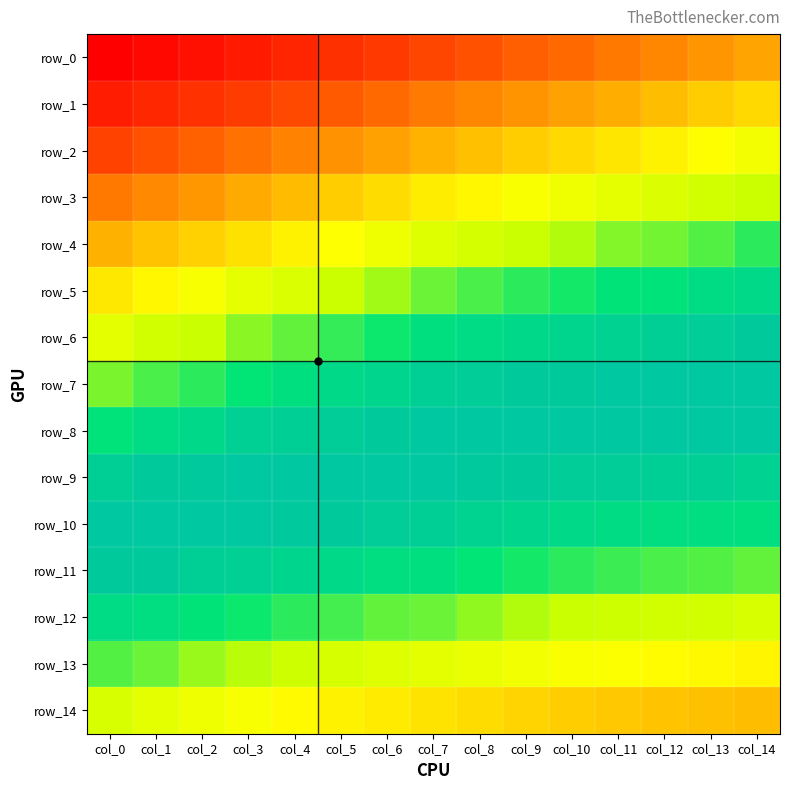

What is the total value across all series at col_13?

0.4